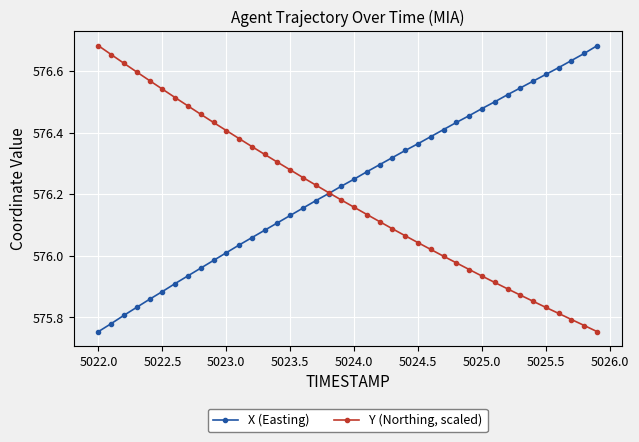

At how many categories does at least one series exceed 575?

40